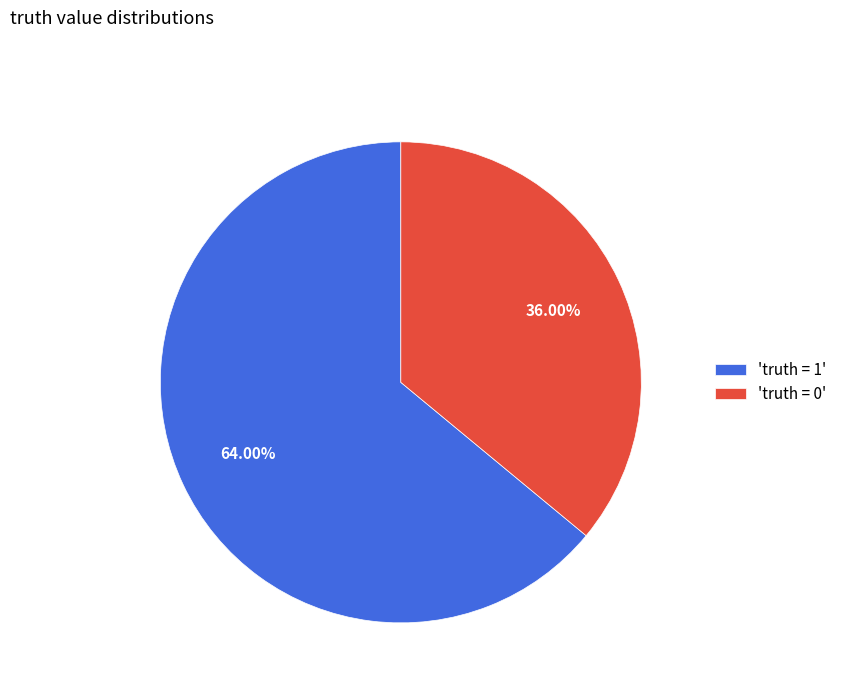

Is there any slice that represents more than half of the pie?

Yes